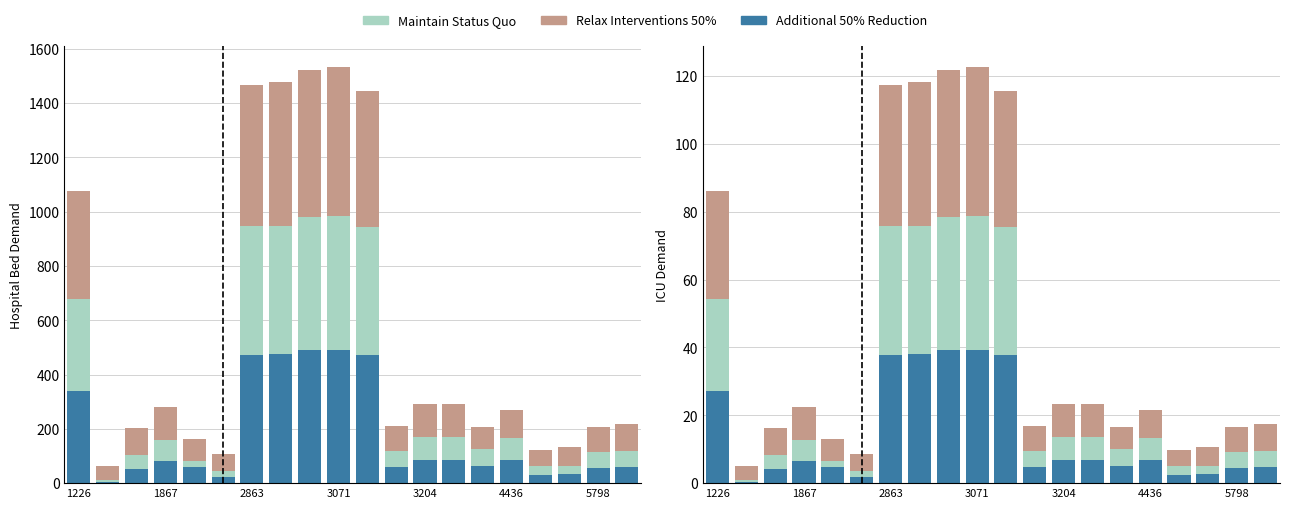

At how many categories does at least one series exceed 22?

6